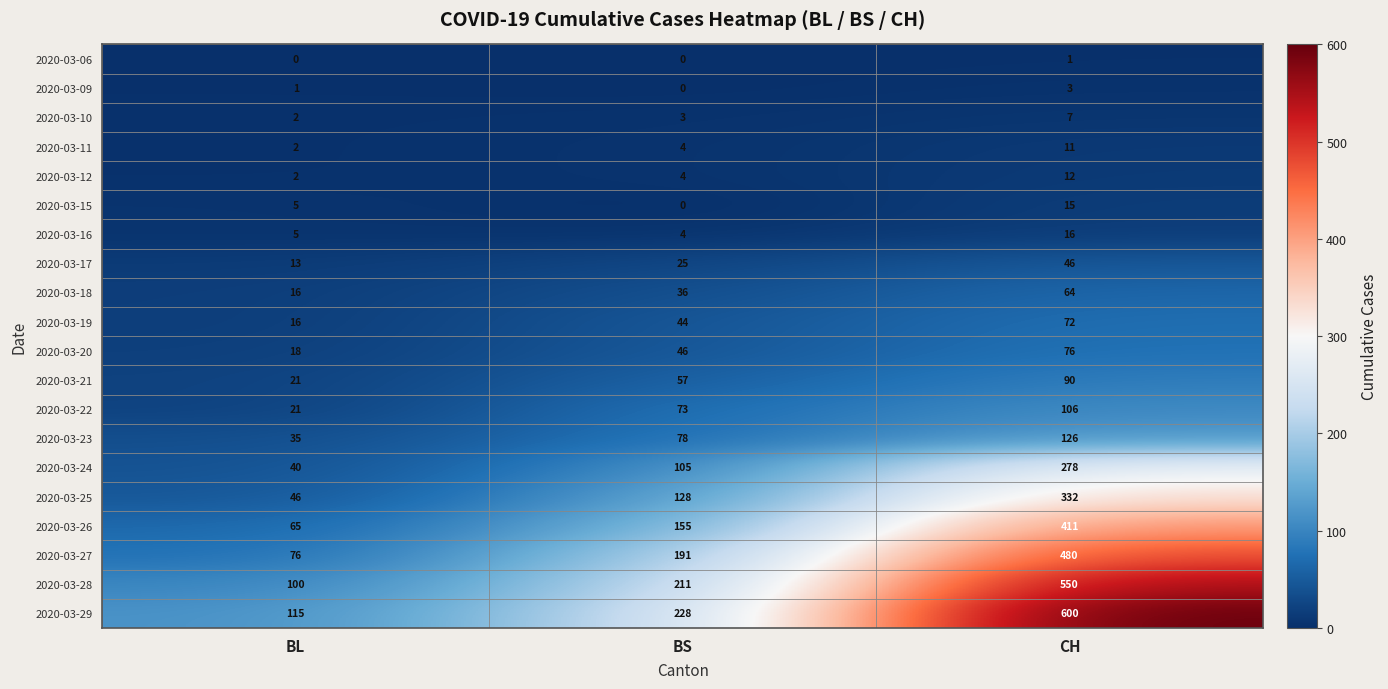

What is the spread (max minus min) of values at BL?

115